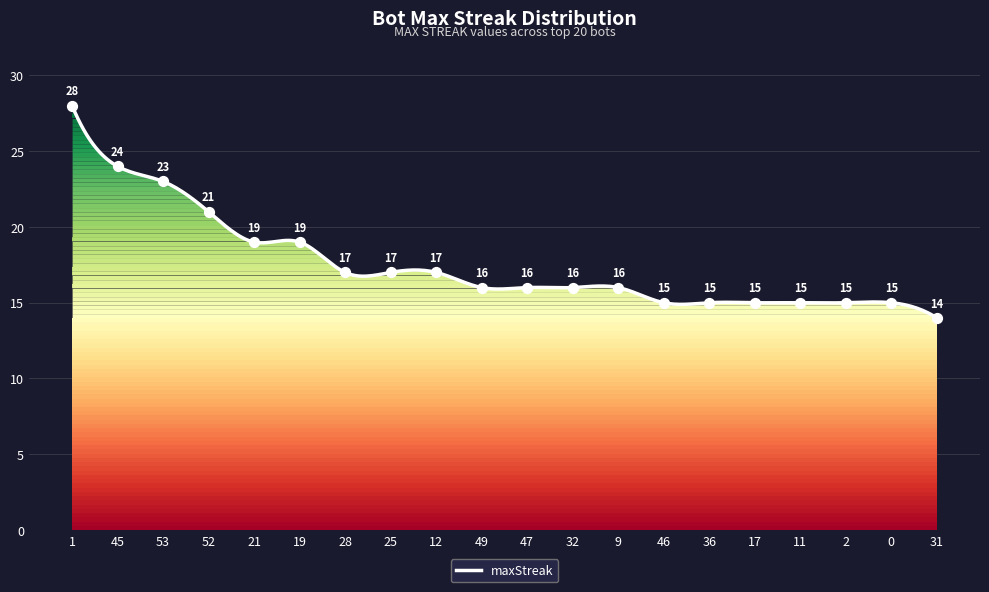

Between 19 and 31, which is larger?

19